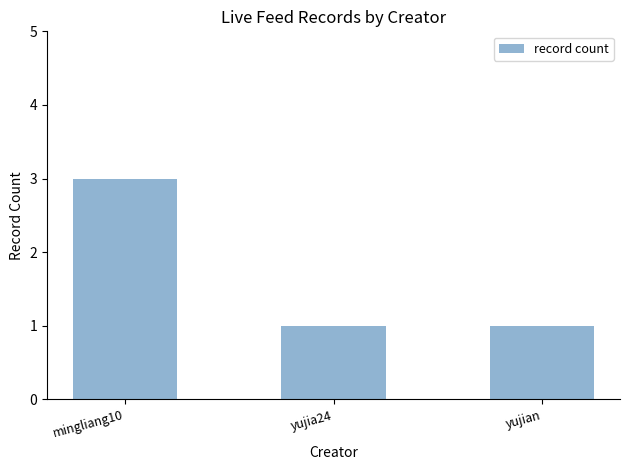

Read the value at mingliang10.

3